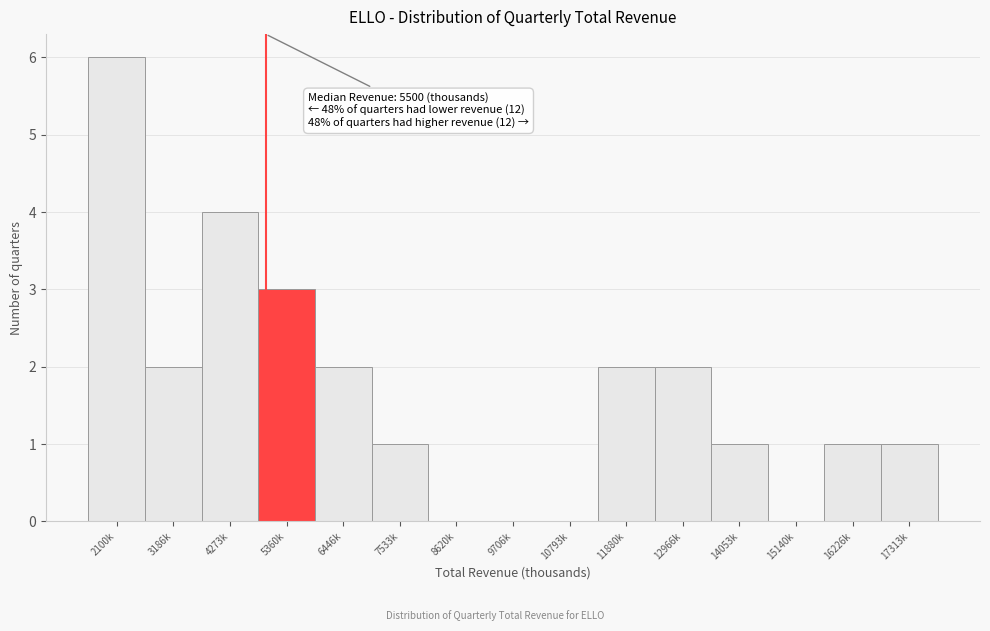

Reading left to right, extract all data points from this chart.

2100k=6	3186k=2	4273k=4	5360k=3	6446k=2	7533k=1	8620k=0	9706k=0	10793k=0	11880k=2	12966k=2	14053k=1	15140k=0	16226k=1	17313k=1